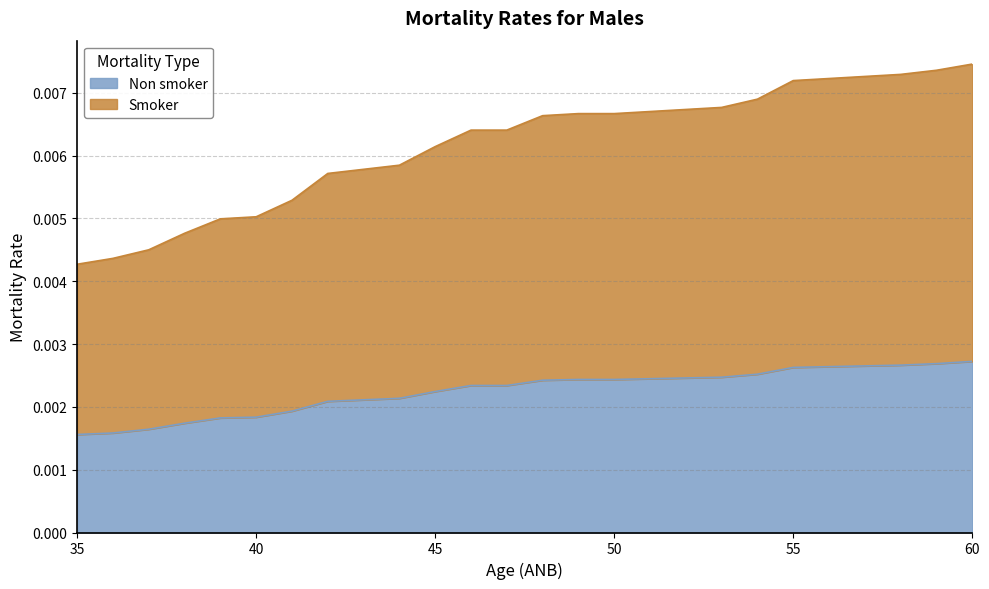

At which category does the chart reach its peak across all series?

60